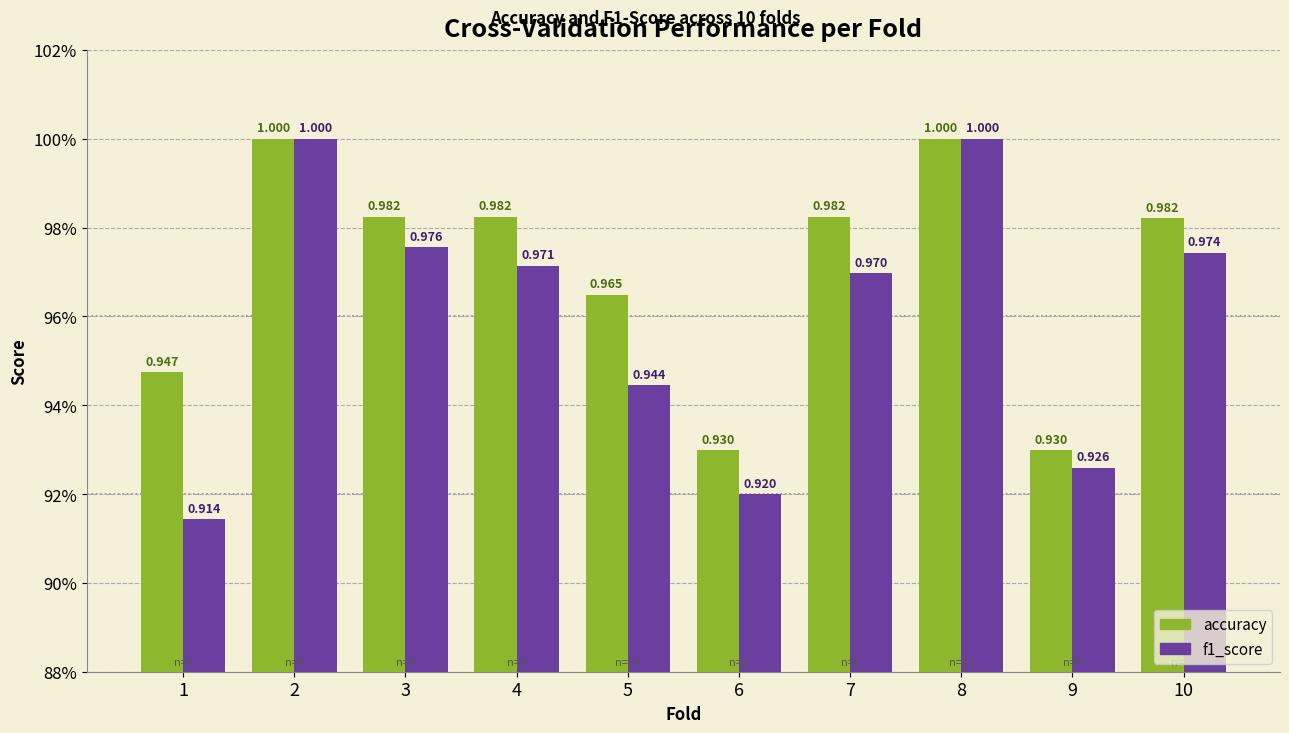

What is the minimum value for f1_score?

0.9